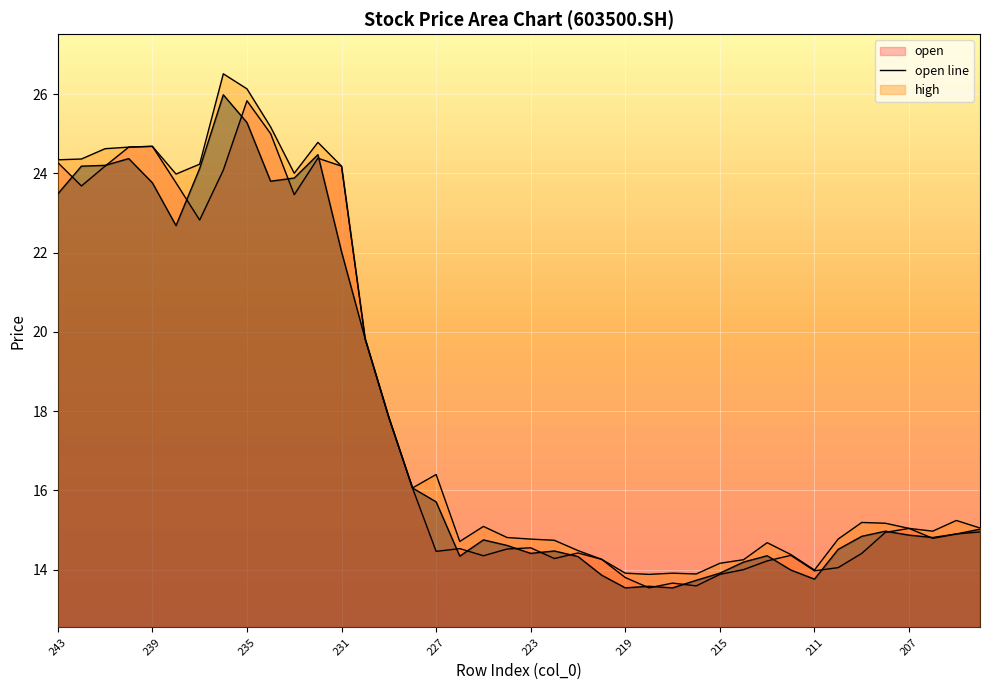

What is the difference between the second highest and minimum values in the close line series?

11.7